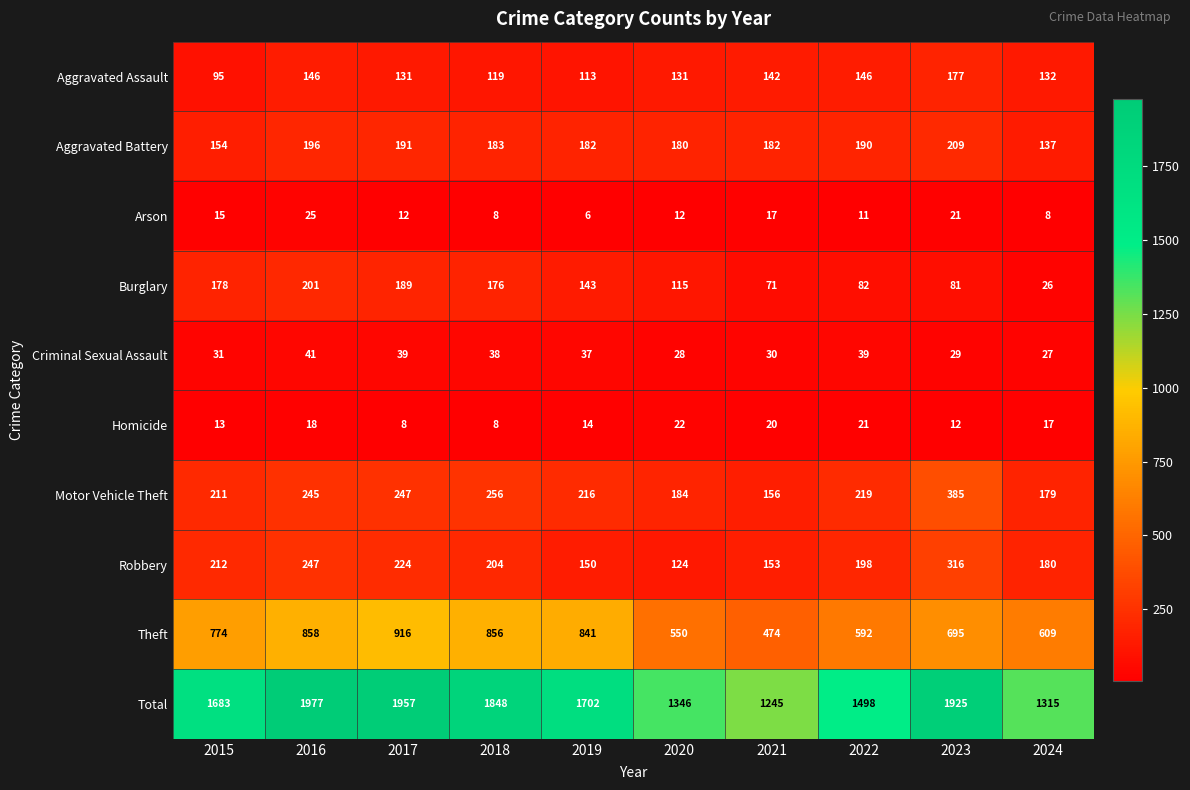

What is the smallest value displayed?

6